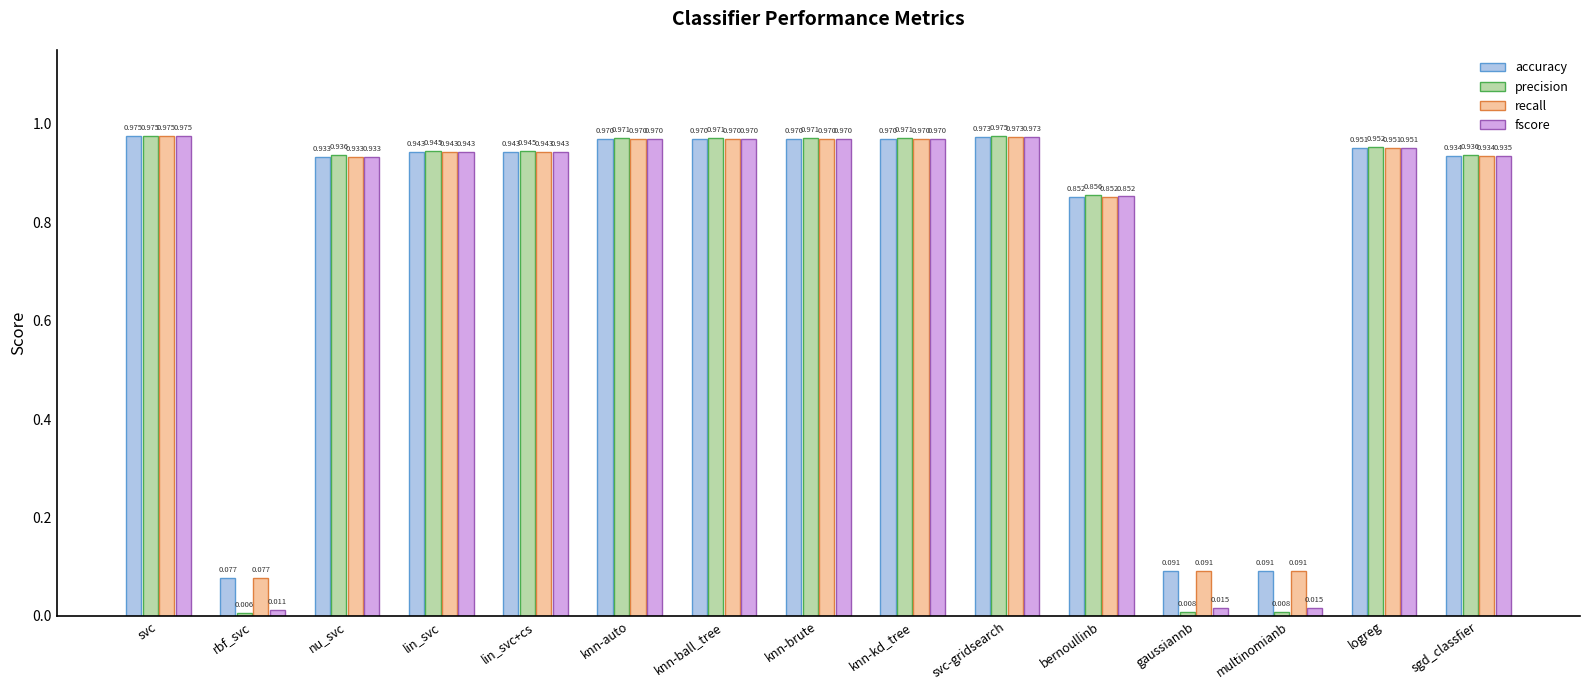

What is the total value across all series at rbf_svc?

0.2